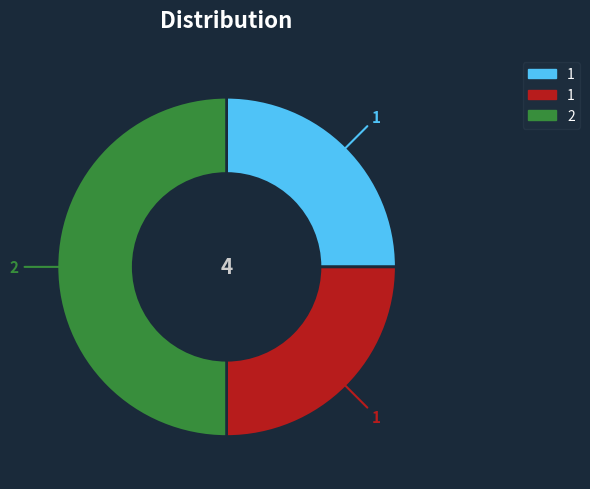

What is the largest slice in the pie chart?

2